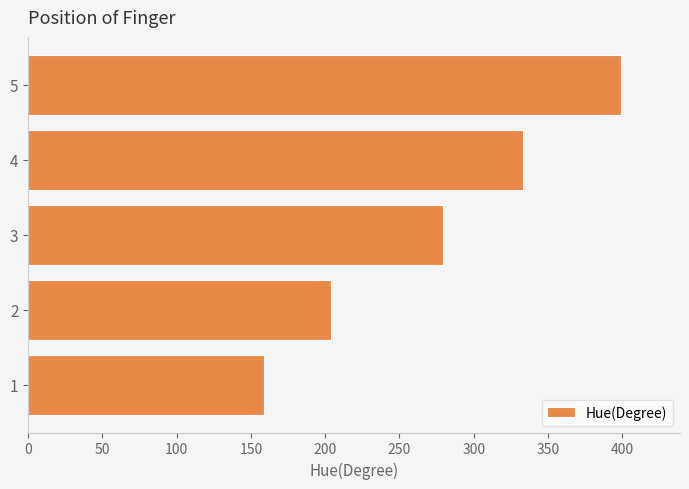

List the labels in order of value, largest first.

5, 4, 3, 2, 1